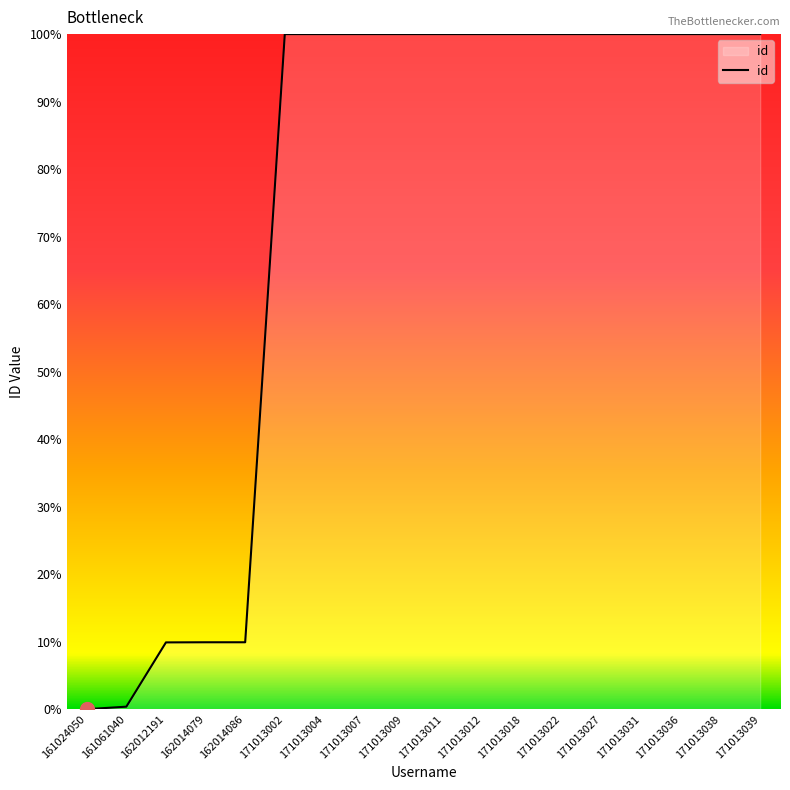

What is the difference between the maximum and minimum values?

100.0